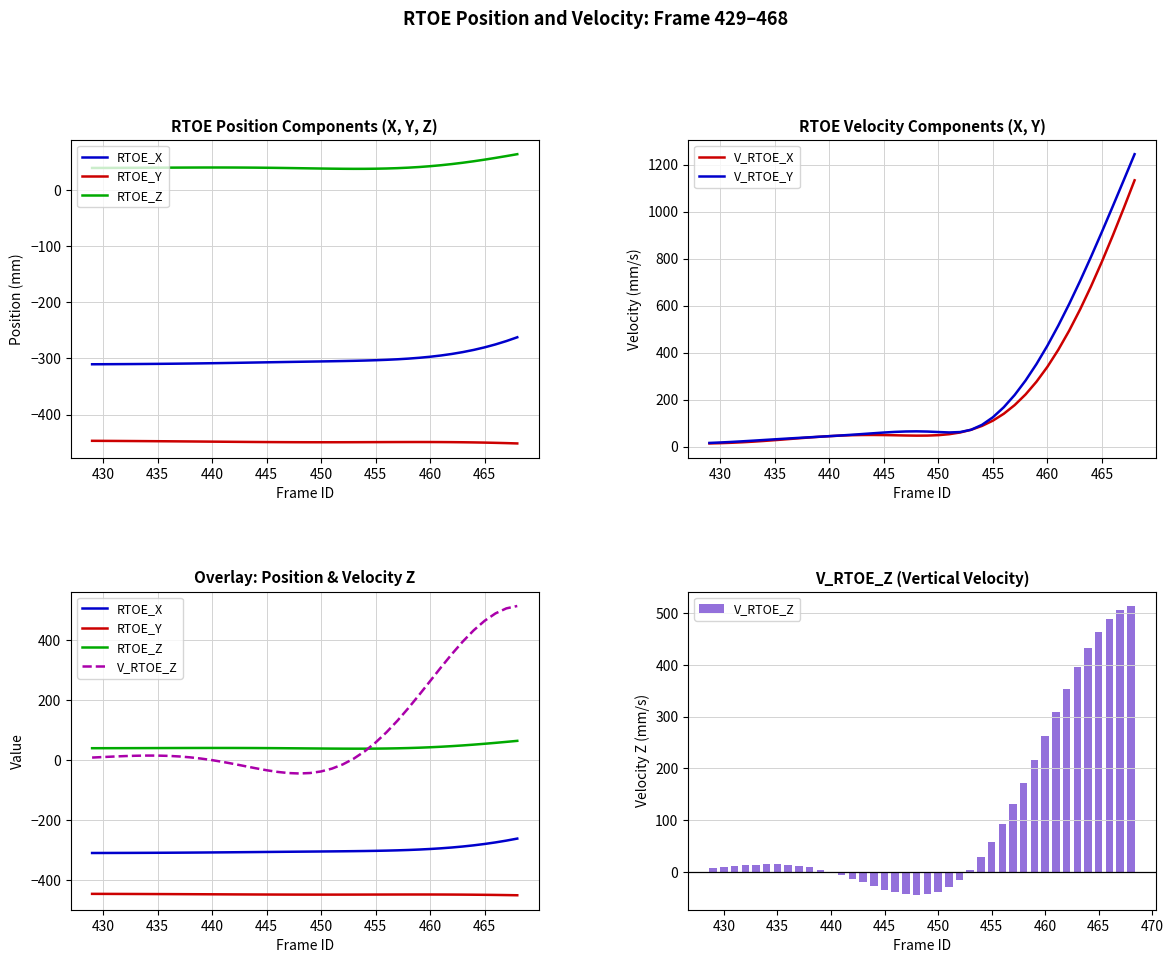

What is the highest value of the V_RTOE_X series?

1132.8